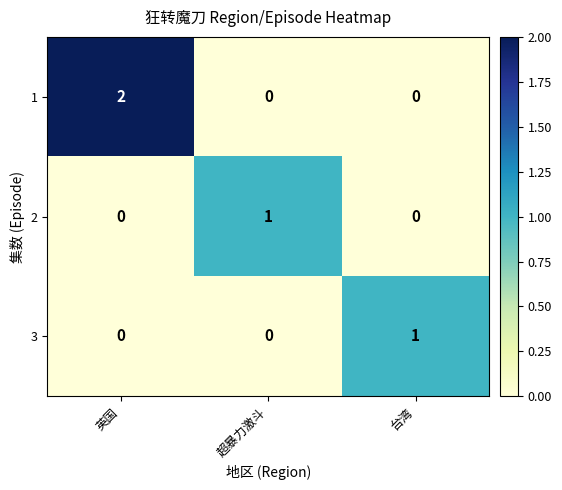

What is the spread (max minus min) of values at 台湾?

1